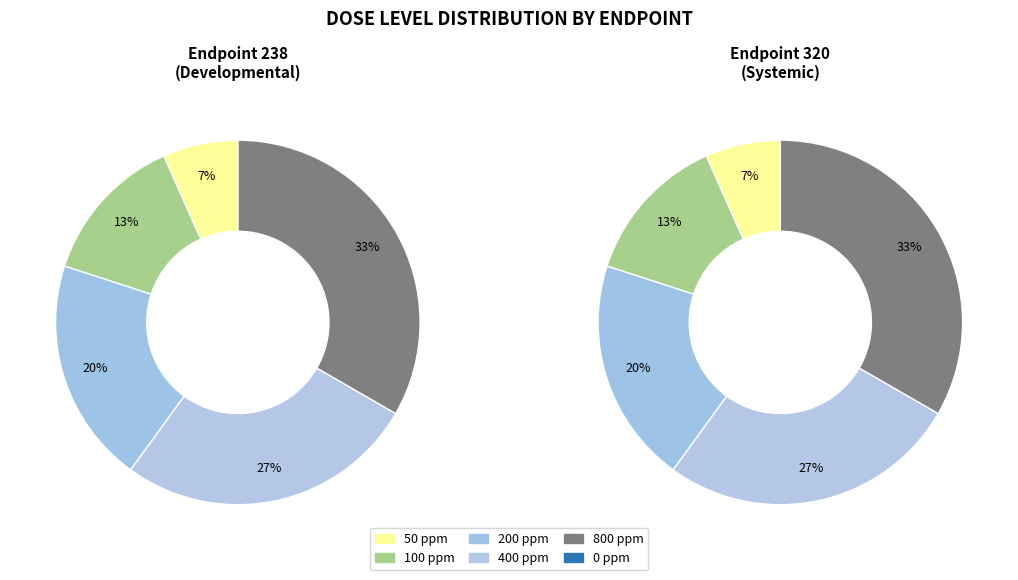

How many slices are in this pie chart?

6